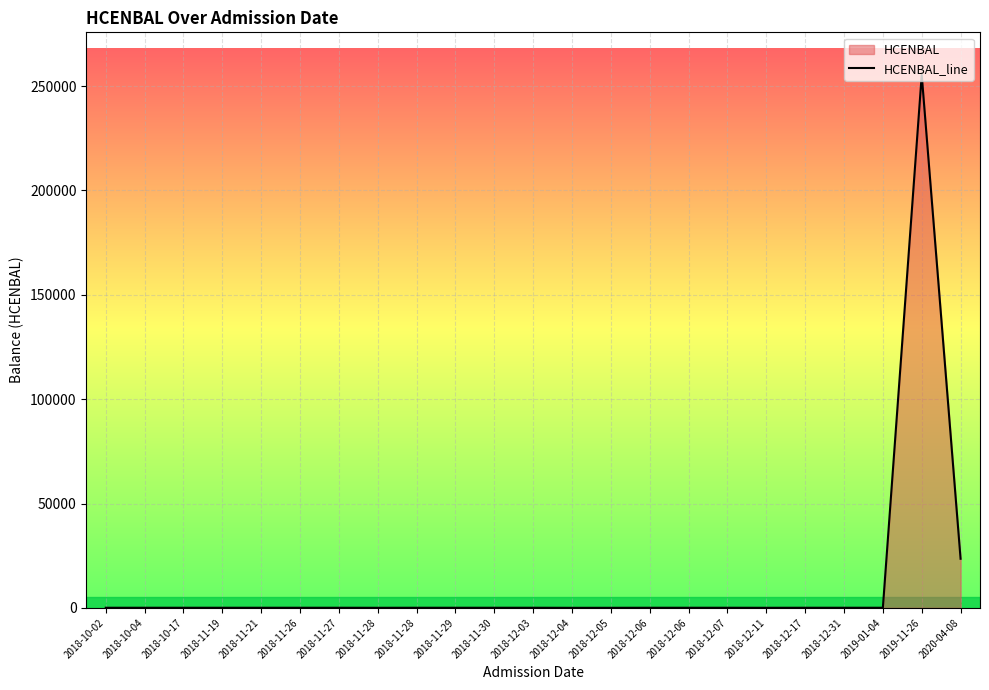

At which category does the data reach its first local peak?

2018-11-19